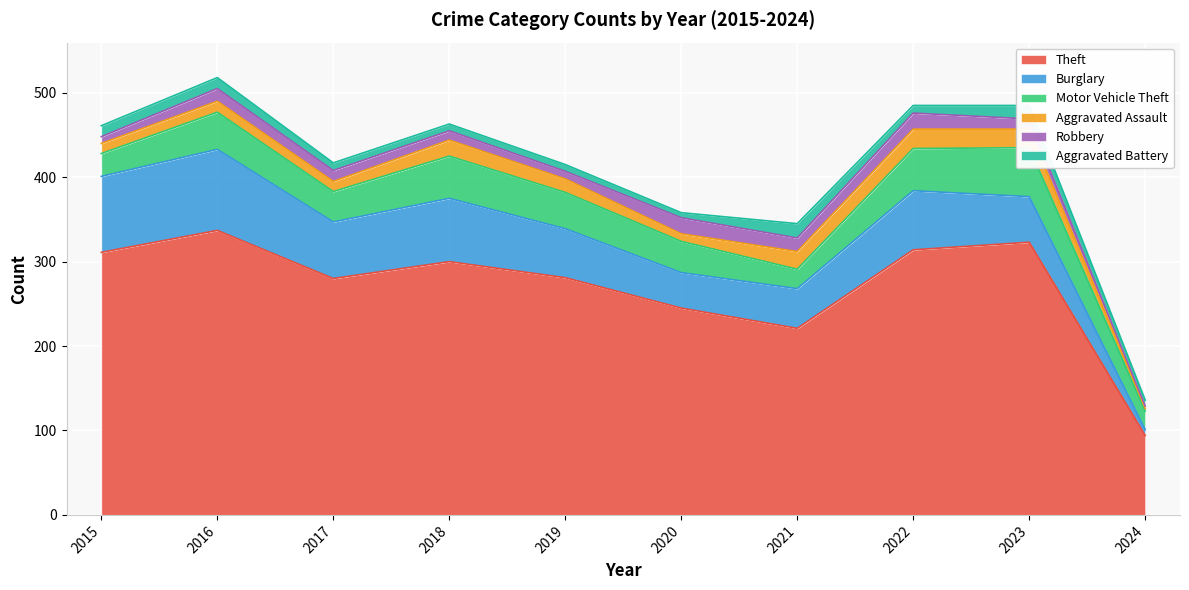

Rank the series at 2024 from lowest to highest value.

Aggravated Assault, Robbery, Burglary, Aggravated Battery, Motor Vehicle Theft, Theft